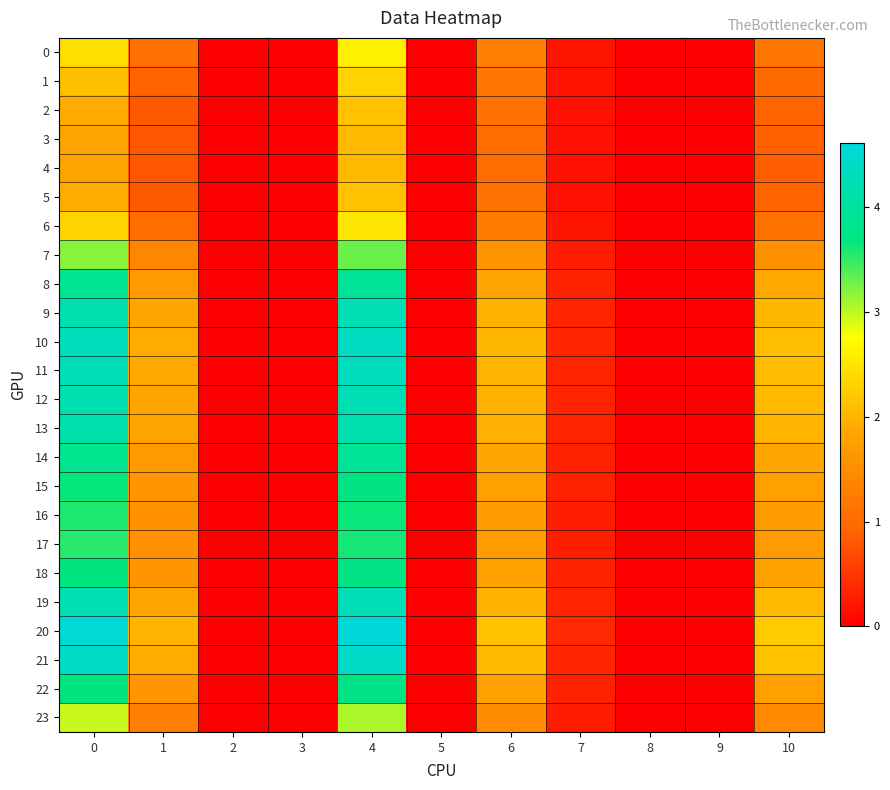

Reading left to right, what are all the values shown in this chart?

0: 0=2.4	1=1.1	2=0.0	3=0.0	4=2.6	5=0.0	6=1.3	7=0.2	8=0.0	9=0.0	10=1.2
1: 0=2.1	1=0.9	2=0.0	3=0.0	4=2.3	5=0.0	6=1.2	7=0.2	8=0.0	9=0.0	10=1.0
2: 0=1.9	1=0.8	2=0.0	3=0.0	4=2.1	5=0.0	6=1.1	7=0.2	8=0.0	9=0.0	10=0.9
3: 0=1.8	1=0.8	2=0.0	3=0.0	4=2.1	5=0.0	6=1.1	7=0.2	8=0.0	9=0.0	10=0.9
4: 0=1.8	1=0.8	2=0.0	3=0.0	4=2.0	5=0.0	6=1.1	7=0.2	8=0.0	9=0.0	10=0.9
5: 0=1.9	1=0.8	2=0.0	3=0.0	4=2.1	5=0.0	6=1.1	7=0.2	8=0.0	9=0.0	10=0.9
6: 0=2.3	1=1.0	2=0.0	3=0.0	4=2.5	5=0.0	6=1.2	7=0.2	8=0.0	9=0.0	10=1.1
7: 0=3.2	1=1.4	2=0.0	3=0.0	4=3.3	5=0.0	6=1.6	7=0.3	8=0.0	9=0.0	10=1.5
8: 0=3.9	1=1.7	2=0.0	3=0.0	4=3.9	5=0.0	6=1.8	7=0.3	8=0.0	9=0.0	10=1.9
9: 0=4.2	1=1.8	2=0.0	3=0.0	4=4.2	5=0.0	6=2.0	7=0.3	8=0.0	9=0.0	10=2.0
10: 0=4.3	1=1.9	2=0.0	3=0.0	4=4.3	5=0.0	6=2.0	7=0.3	8=0.0	9=0.0	10=2.1
11: 0=4.3	1=1.9	2=0.0	3=0.0	4=4.3	5=0.0	6=2.0	7=0.3	8=0.0	9=0.0	10=2.1
12: 0=4.2	1=1.8	2=0.0	3=0.0	4=4.2	5=0.0	6=2.0	7=0.3	8=0.0	9=0.0	10=2.0
13: 0=4.1	1=1.8	2=0.0	3=0.0	4=4.2	5=0.0	6=2.0	7=0.3	8=0.0	9=0.0	10=2.0
14: 0=3.8	1=1.7	2=0.0	3=0.0	4=3.9	5=0.0	6=1.8	7=0.3	8=0.0	9=0.0	10=1.9
15: 0=3.7	1=1.6	2=0.0	3=0.0	4=3.7	5=0.0	6=1.8	7=0.3	8=0.0	9=0.0	10=1.8
16: 0=3.6	1=1.6	2=0.0	3=0.0	4=3.6	5=0.0	6=1.7	7=0.3	8=0.0	9=0.0	10=1.7
17: 0=3.5	1=1.5	2=0.0	3=0.0	4=3.6	5=0.0	6=1.7	7=0.3	8=0.0	9=0.0	10=1.7
18: 0=3.7	1=1.6	2=0.0	3=0.0	4=3.8	5=0.0	6=1.8	7=0.3	8=0.0	9=0.0	10=1.8
19: 0=4.2	1=1.9	2=0.0	3=0.0	4=4.3	5=0.0	6=2.0	7=0.3	8=0.0	9=0.0	10=2.0
20: 0=4.6	1=2.0	2=0.0	3=0.0	4=4.6	5=0.0	6=2.1	7=0.4	8=0.0	9=0.0	10=2.2
21: 0=4.4	1=1.9	2=0.0	3=0.0	4=4.4	5=0.0	6=2.1	7=0.3	8=0.0	9=0.0	10=2.1
22: 0=3.7	1=1.6	2=0.0	3=0.0	4=3.7	5=0.0	6=1.8	7=0.3	8=0.0	9=0.0	10=1.8
23: 0=3.0	1=1.3	2=0.0	3=0.0	4=3.1	5=0.0	6=1.5	7=0.2	8=0.0	9=0.0	10=1.4